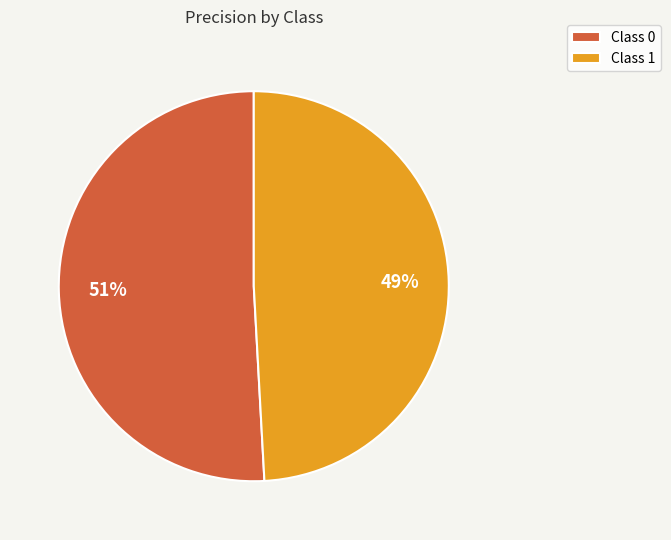

To the nearest percent, what is the difference between the largest and smallest slice percentages?

2%